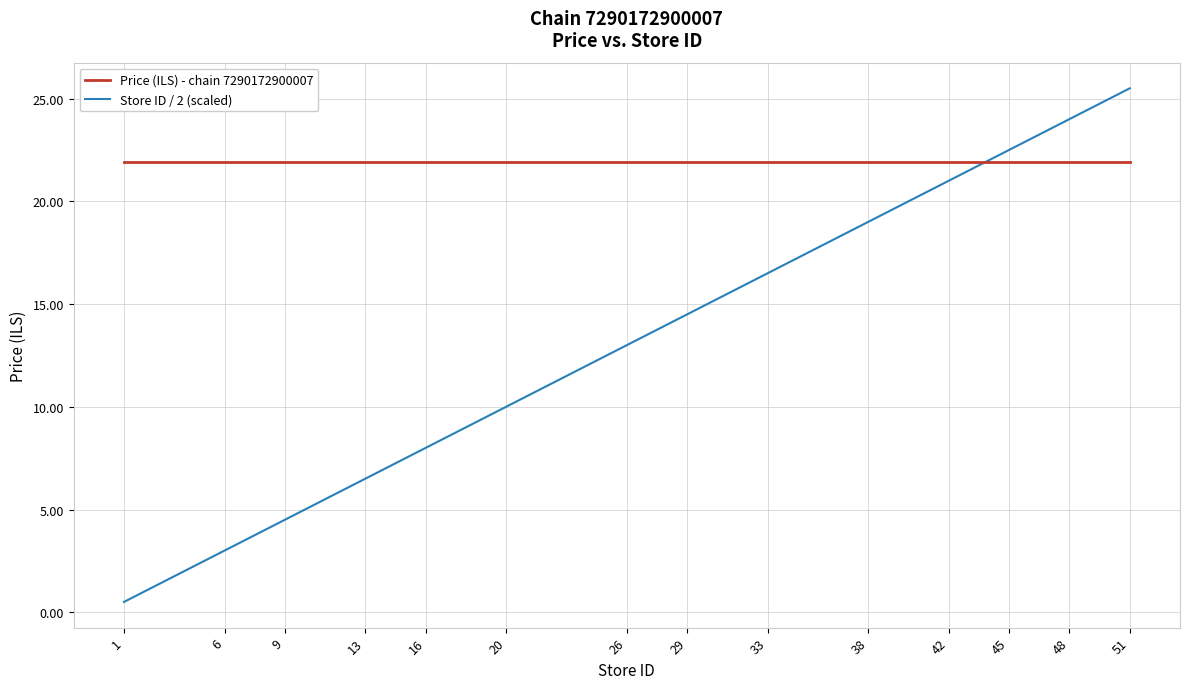

What are all the series names shown in the legend?

Price (ILS) - chain 7290172900007, Store ID / 2 (scaled)